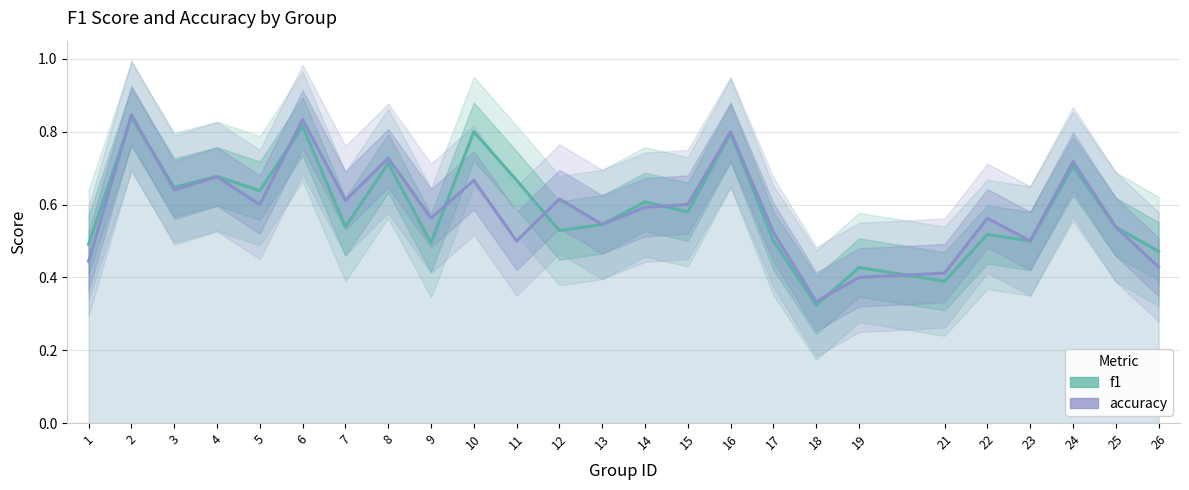

How many accuracy values are between 0 and 1?

25